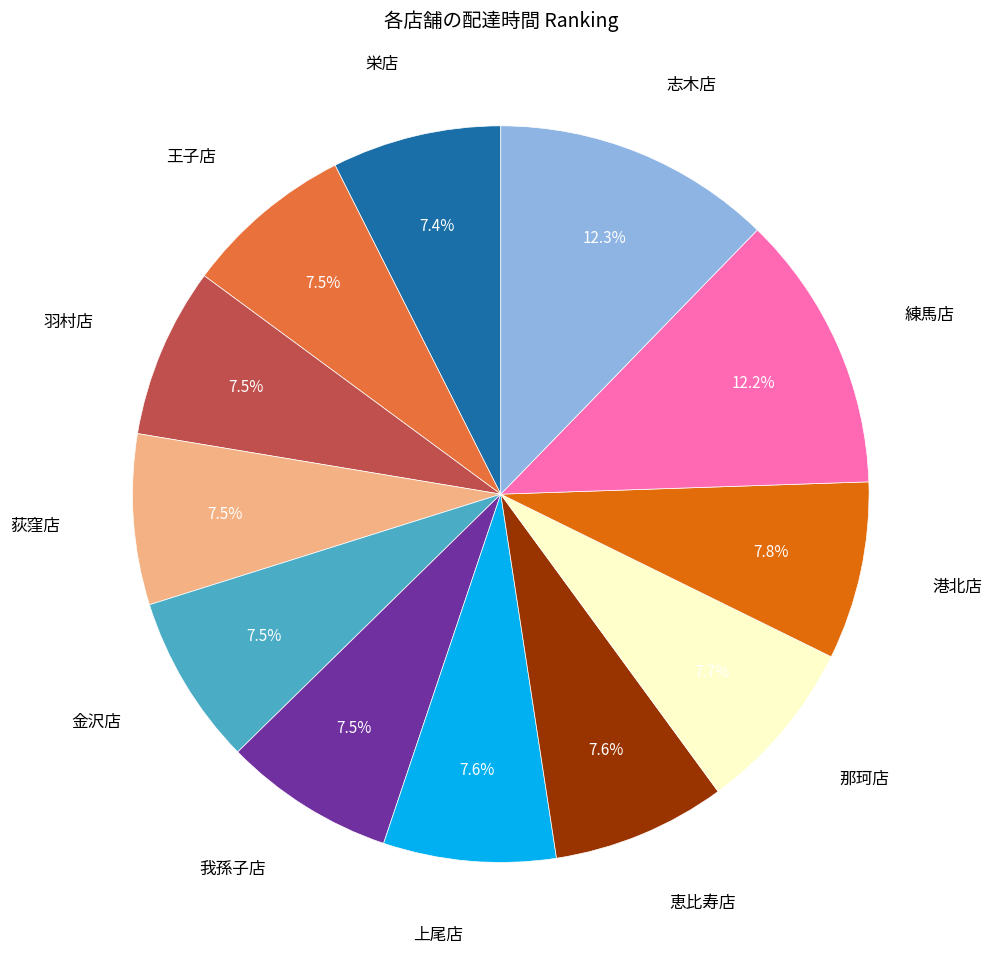

Combined, what portion of the pie is 港北店 and 羽村店?

15.3%